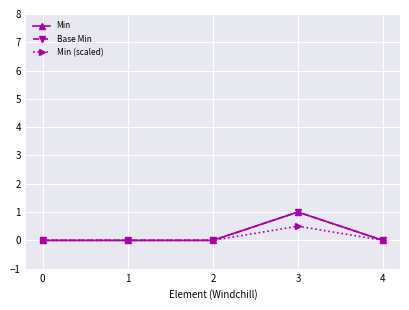

Does the chart have visible grid lines?

Yes